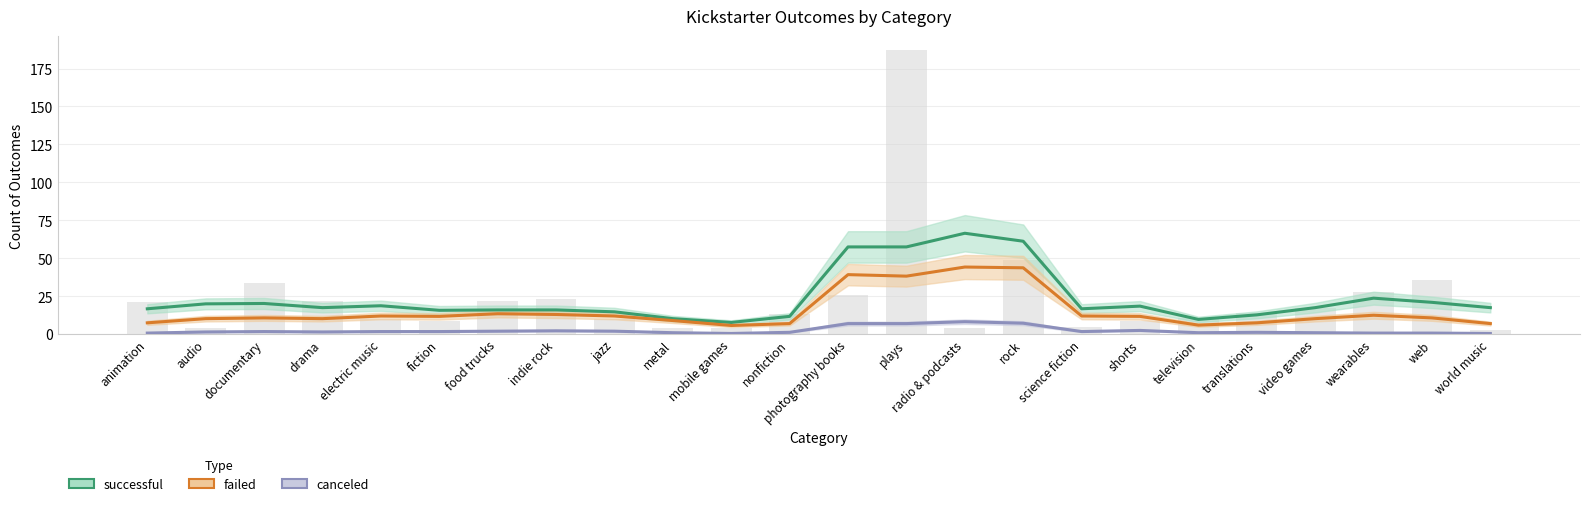

At which category does the chart reach its peak across all series?

radio & podcasts